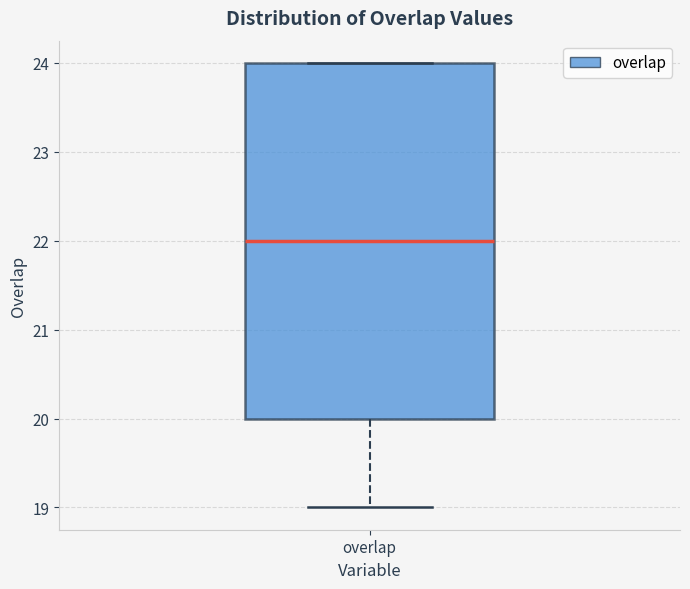

Transcribe this box plot: give where the median line is, the range the box spans, and where the two whiskers end, as read against the y-axis. The values are not printed on the chart, so give them approximately, as read against the axis.

median 22, box 20 to 24, whiskers 19 to 24